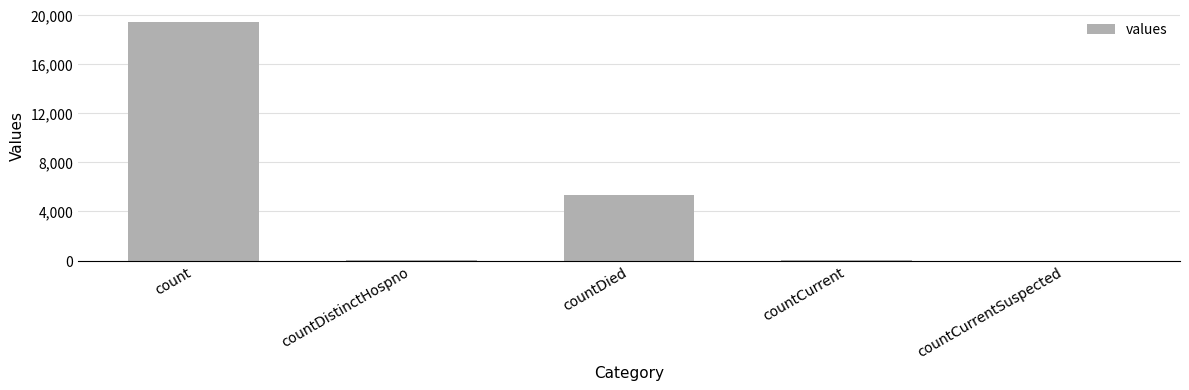

Which label corresponds to the largest value in the chart?

count